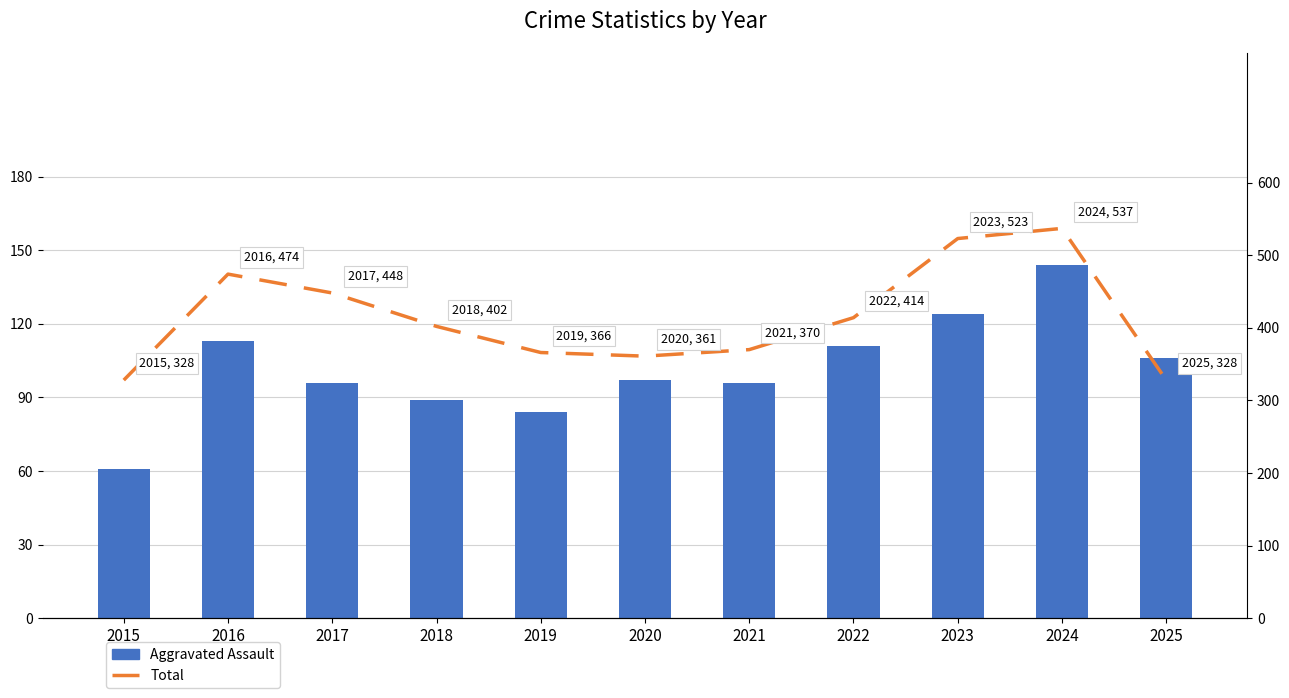

Where is Aggravated Assault nearest to the value 102?

2025